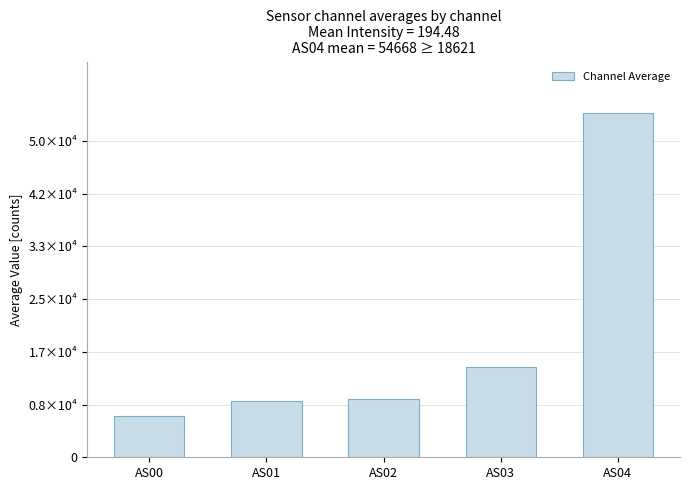

At which category does the chart reach its minimum across all series?

AS00